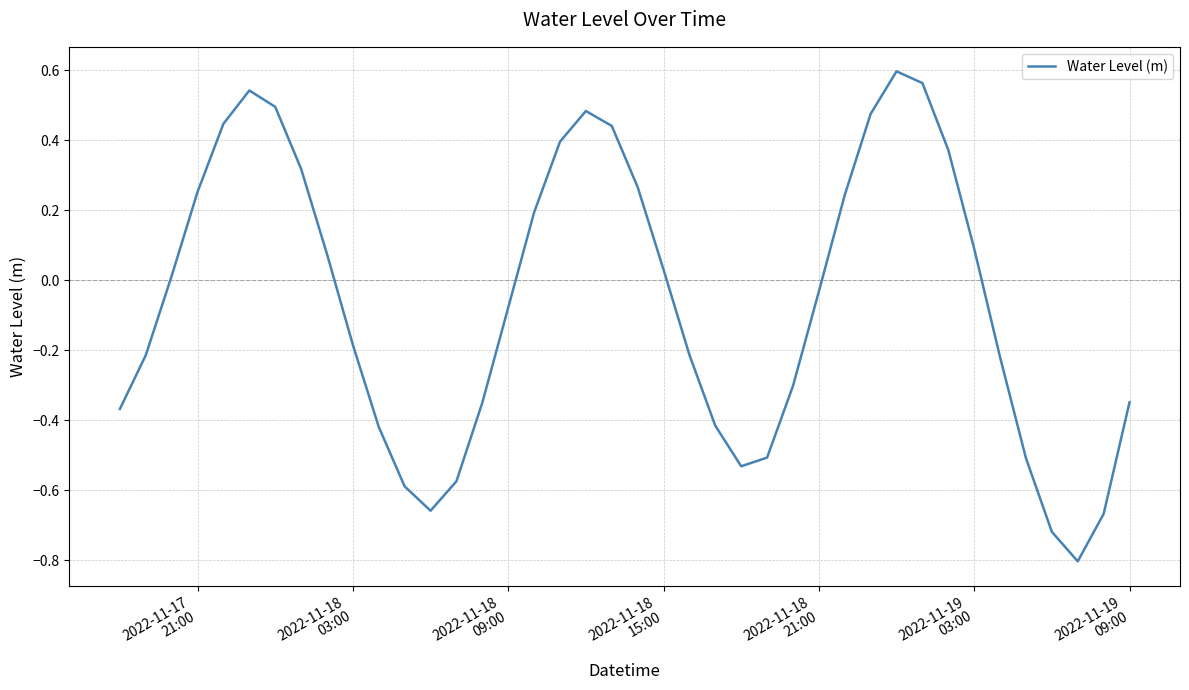

What is the smallest value displayed?

-0.8